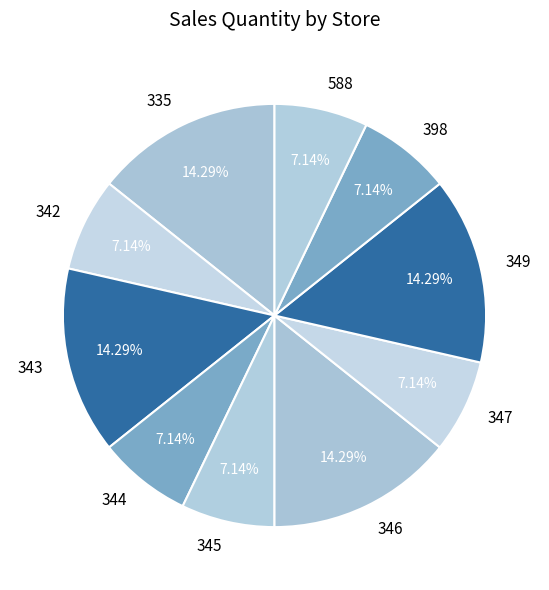

What percentage do 588 and 345 together represent?

14.3%